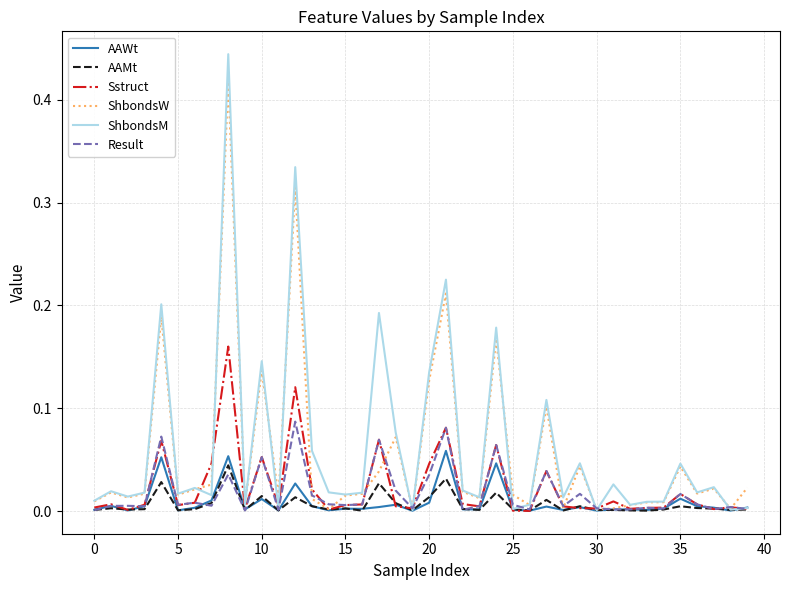

True or false: Result and Sstruct cross at least once.

True